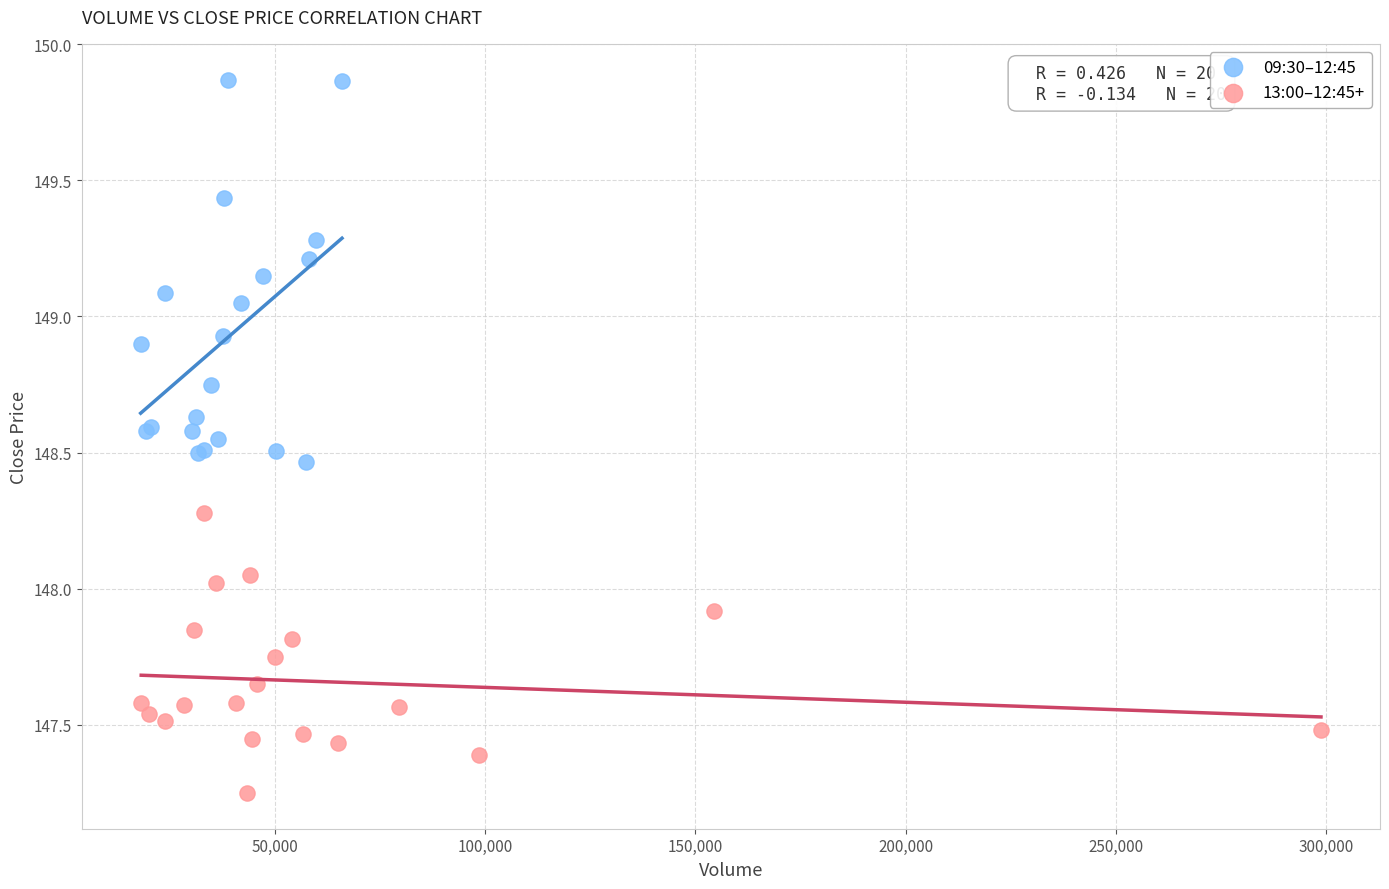

Which series reaches the minimum Y coordinate?

13:00–12:45+